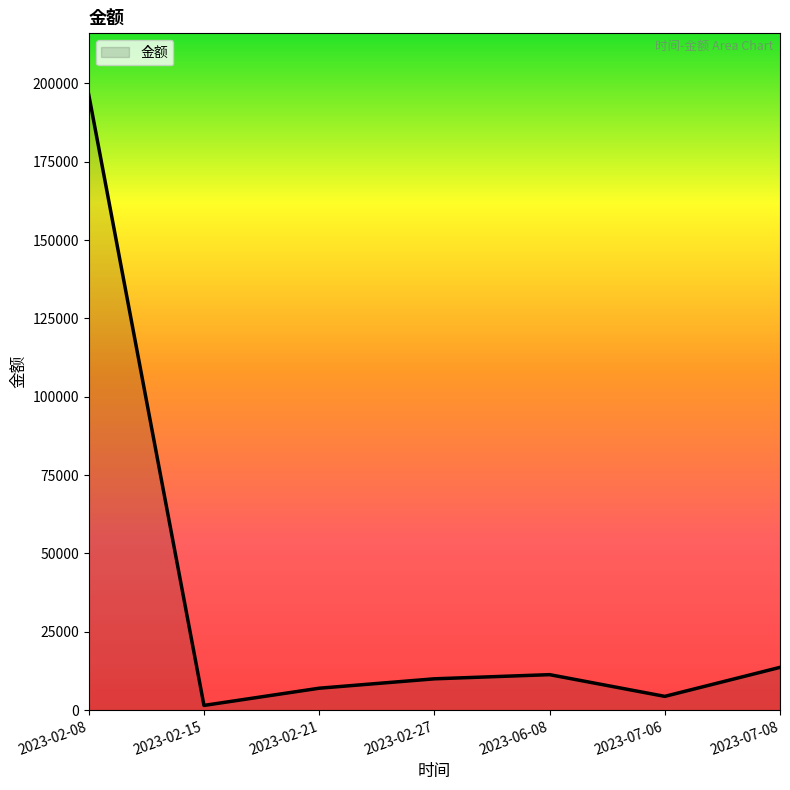

What is the difference between the values at 2023-02-15 and 2023-02-08?

194798